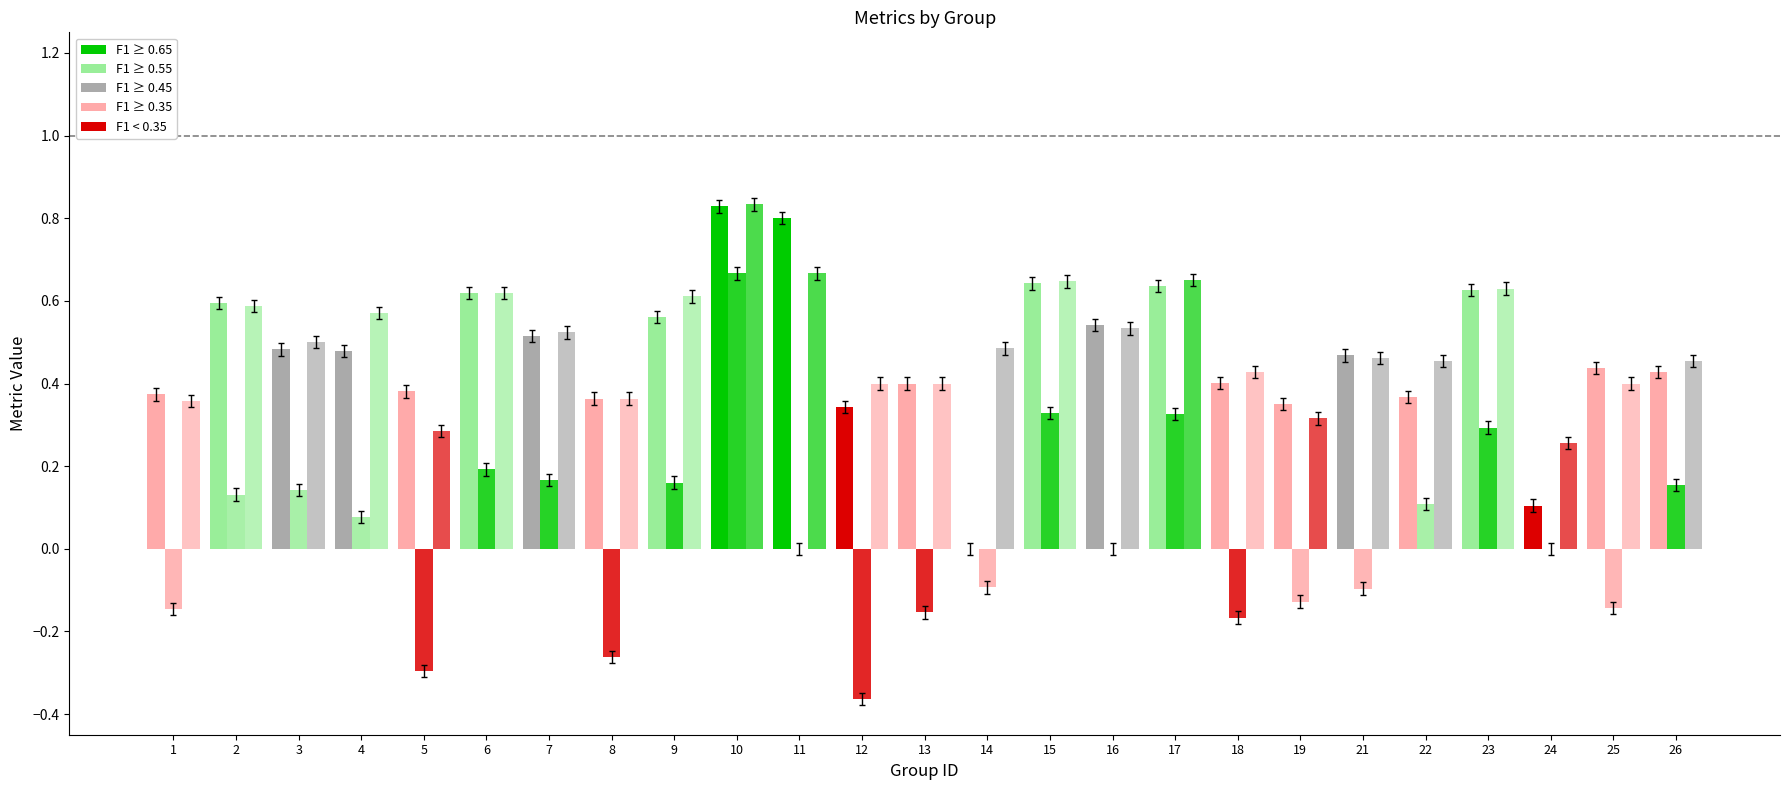

Are the bars horizontal?

No